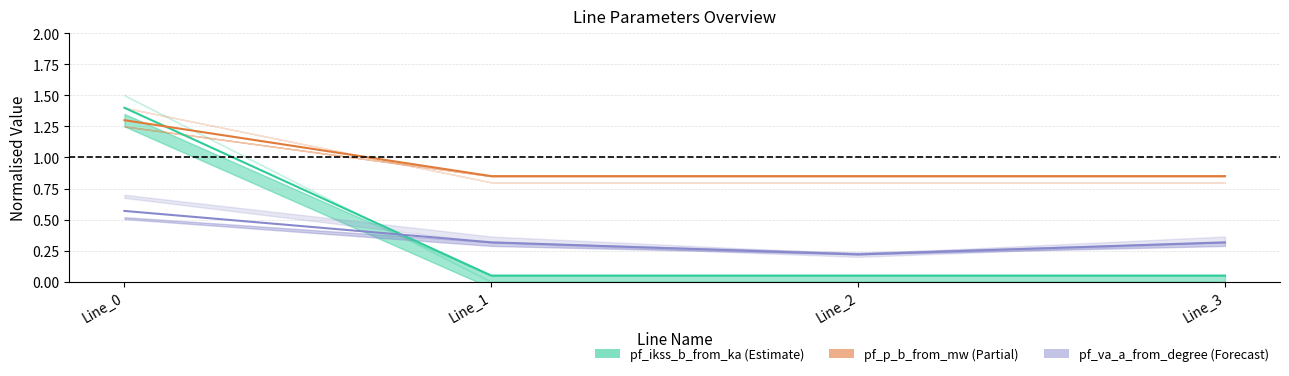

What is the minimum value shown in the chart?

0.1